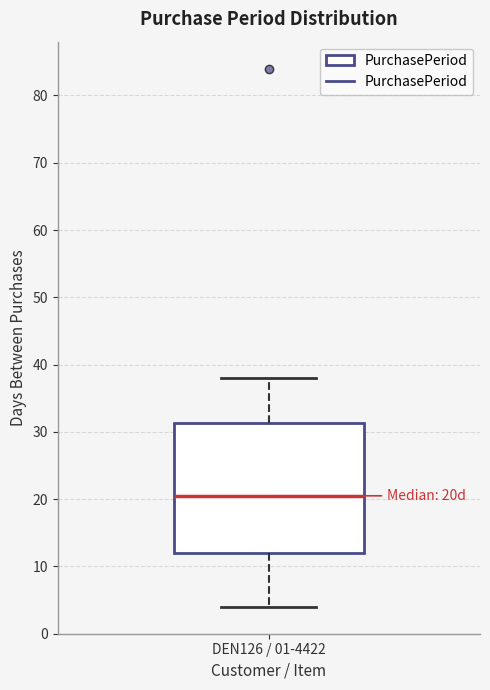

Where is the lower edge of the box for DEN126 / 01-4422 on the y-axis? The values are not printed on the chart, so give them approximately, as read against the axis.

12